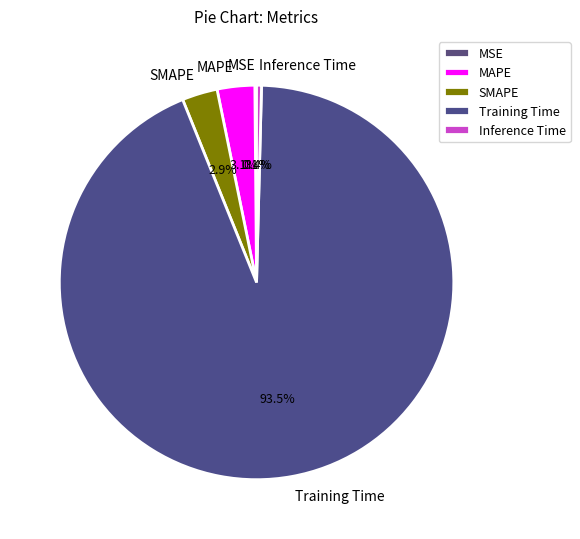

What is the majority slice?

Training Time